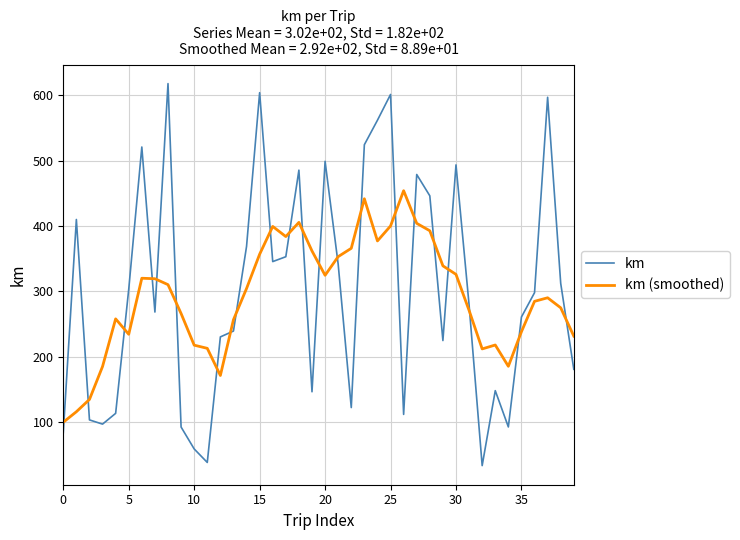

How many intersections are there between km and km (smoothed)?

22